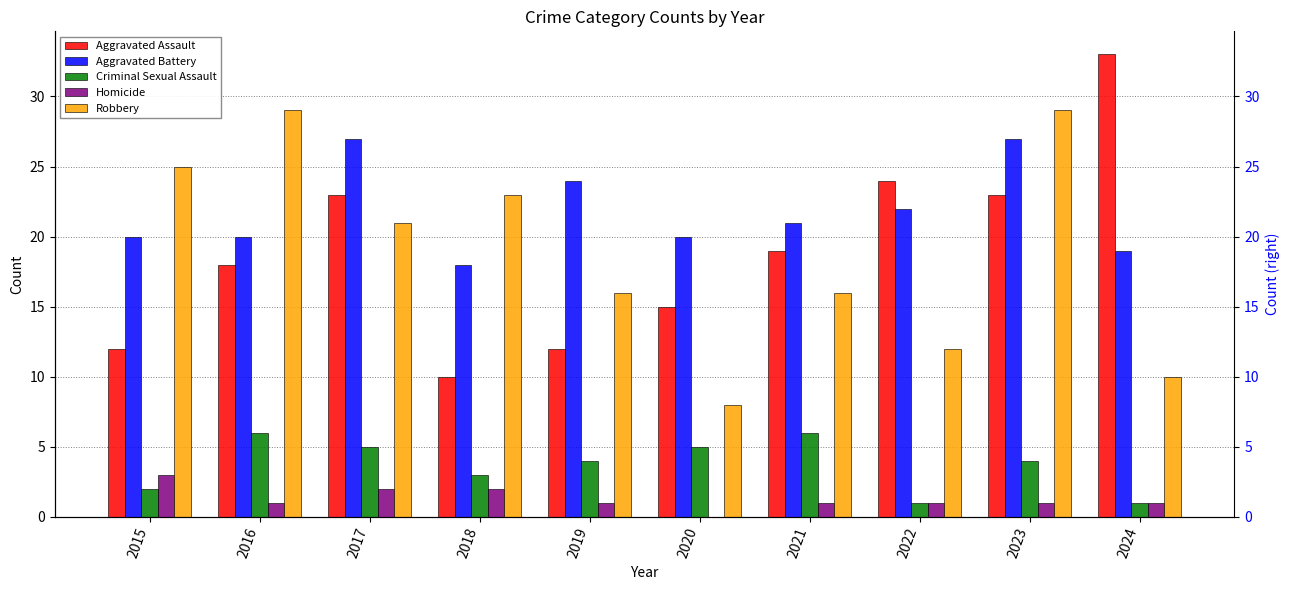

Between 2024 and 2022, which is larger?

2024